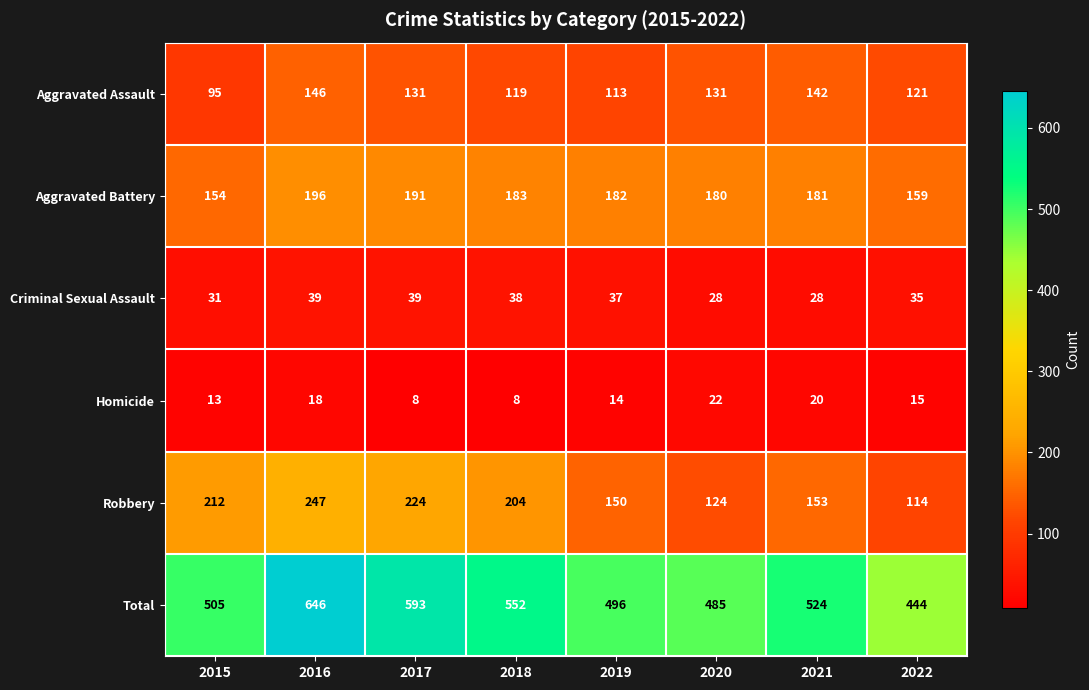

Count the number of categories in the chart.

8